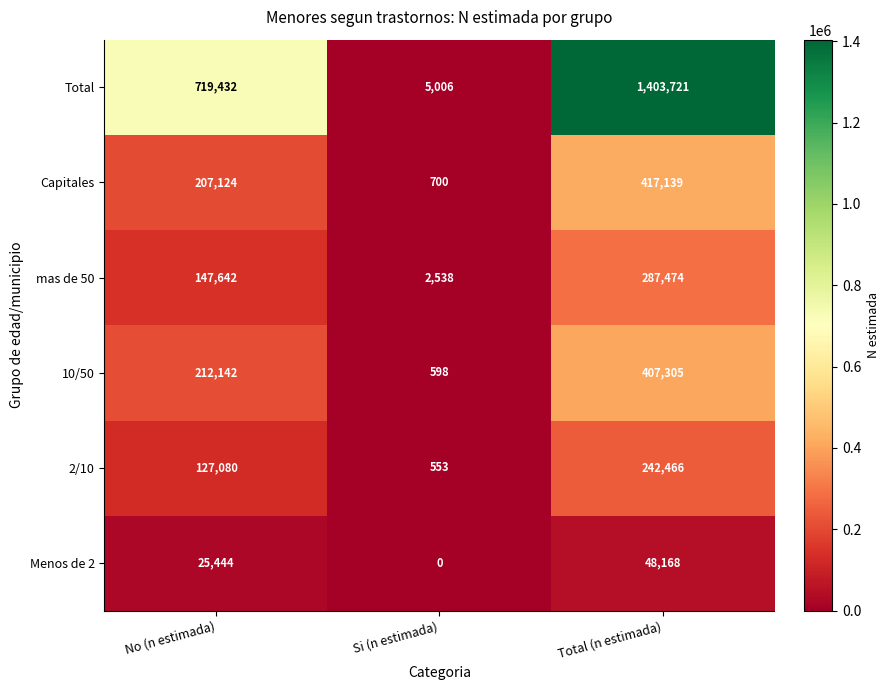

Which series has the widest spread of values?

Total